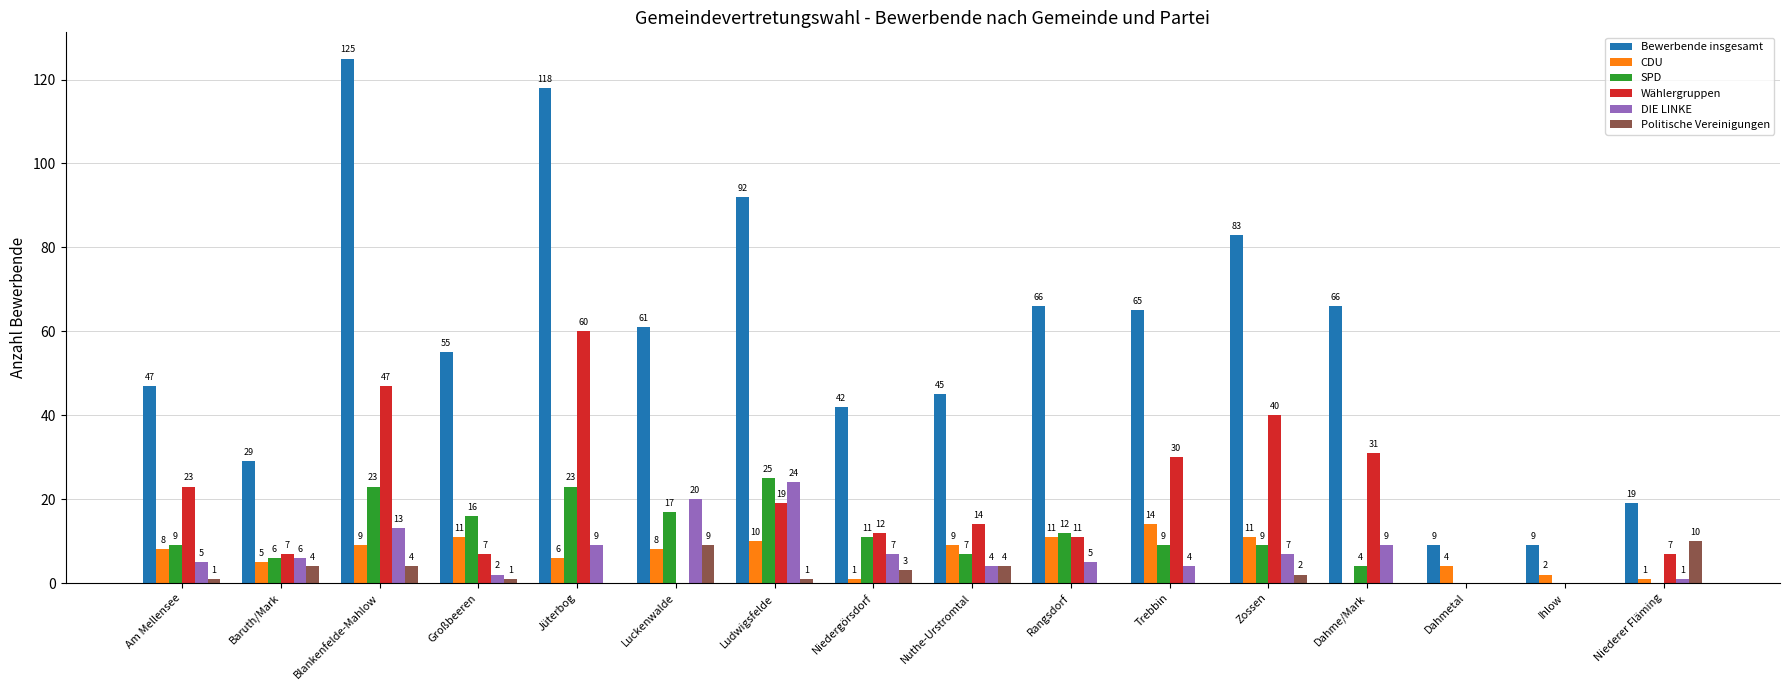

Count the number of data series in this chart.

6